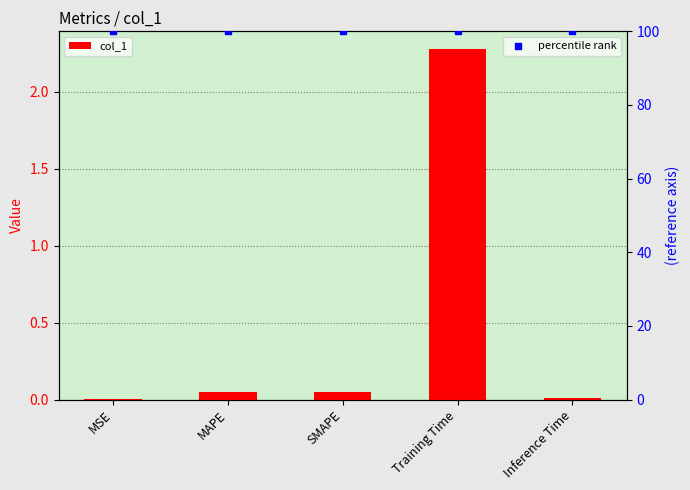

Which series has the largest total across all categories?

percentile rank